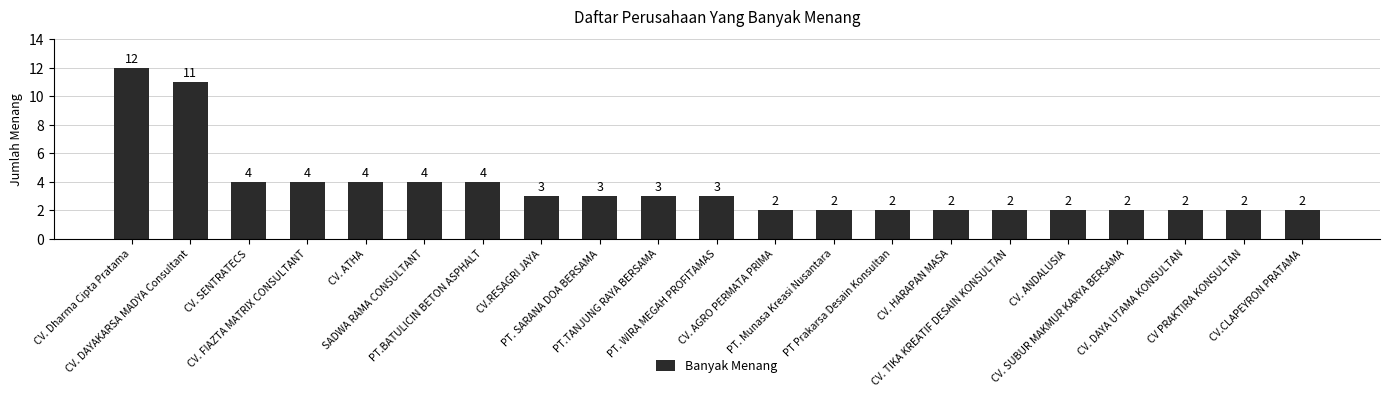

What is the change in value from CV. ATHA to PT. WIRA MEGAH PROFITAMAS?

-1